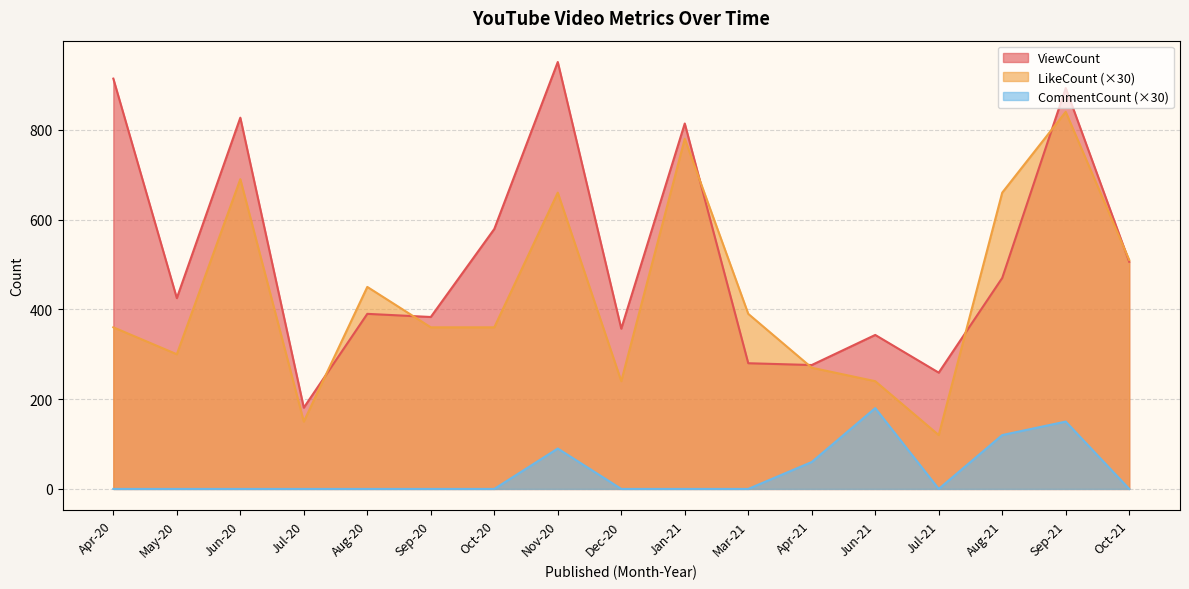

What is the minimum value for LikeCount?

120